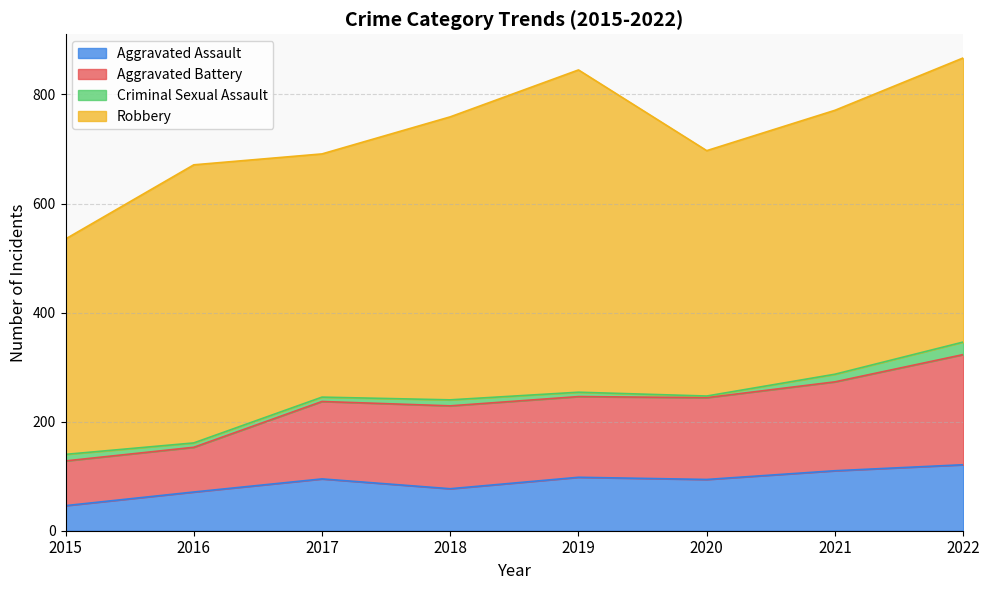

What is the lowest value of the Aggravated Assault series?

46